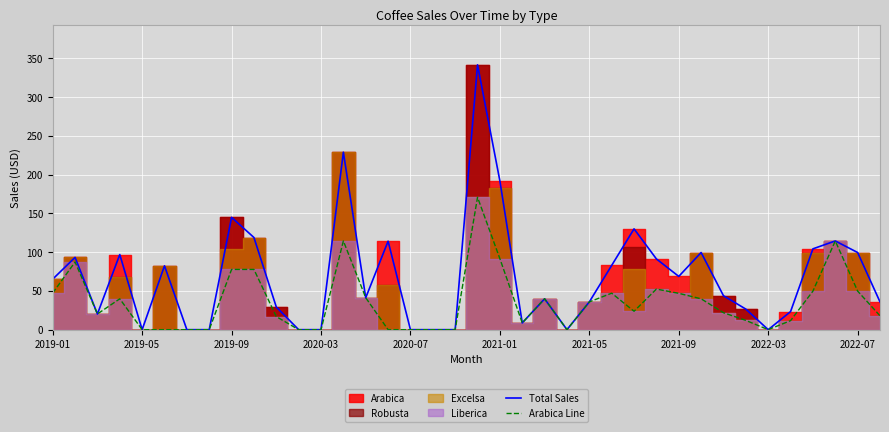

What is the highest value of the Arabica Line series?

170.8